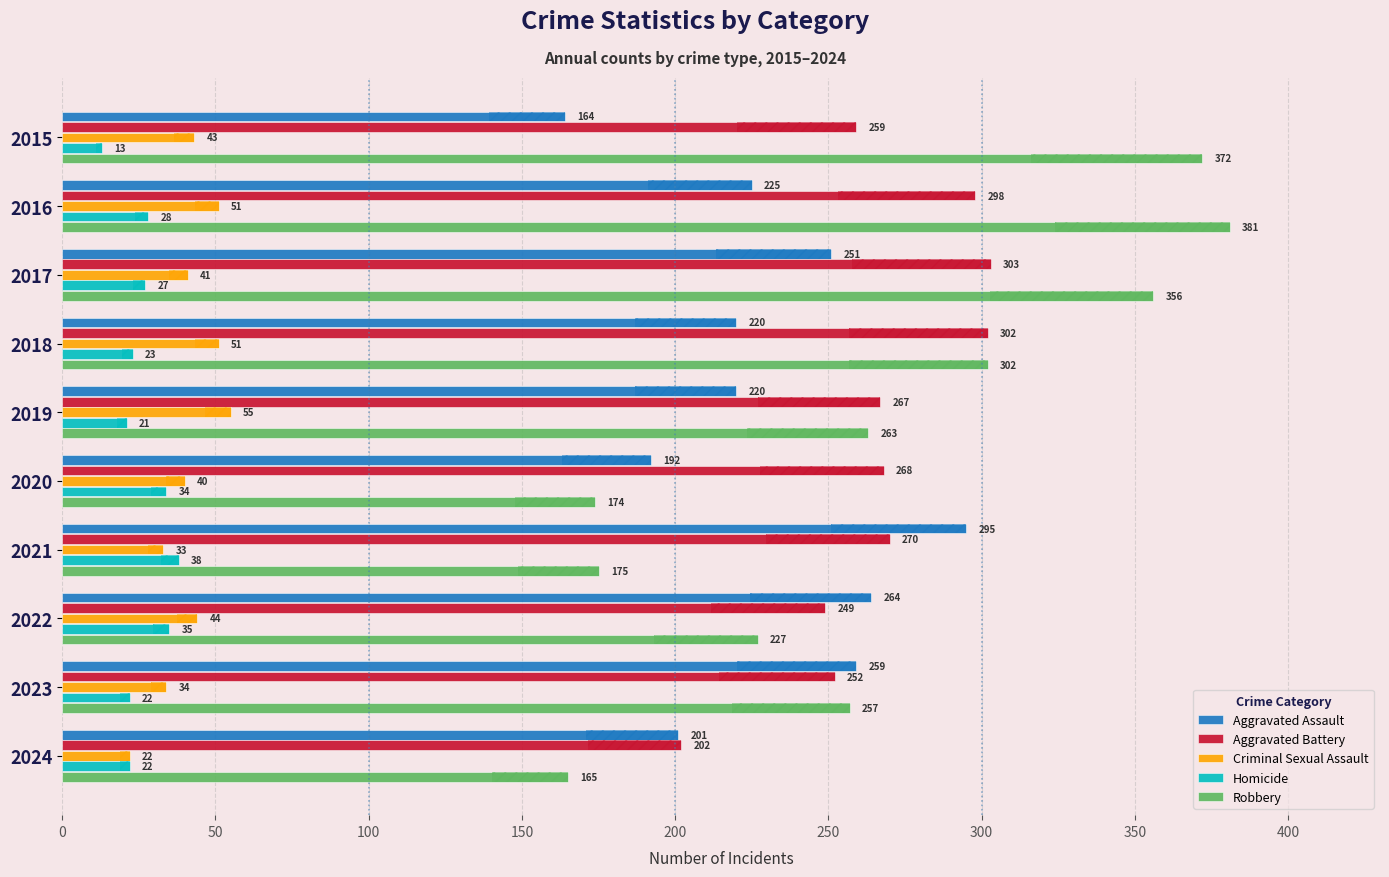

Which series has the largest total across all categories?

Robbery